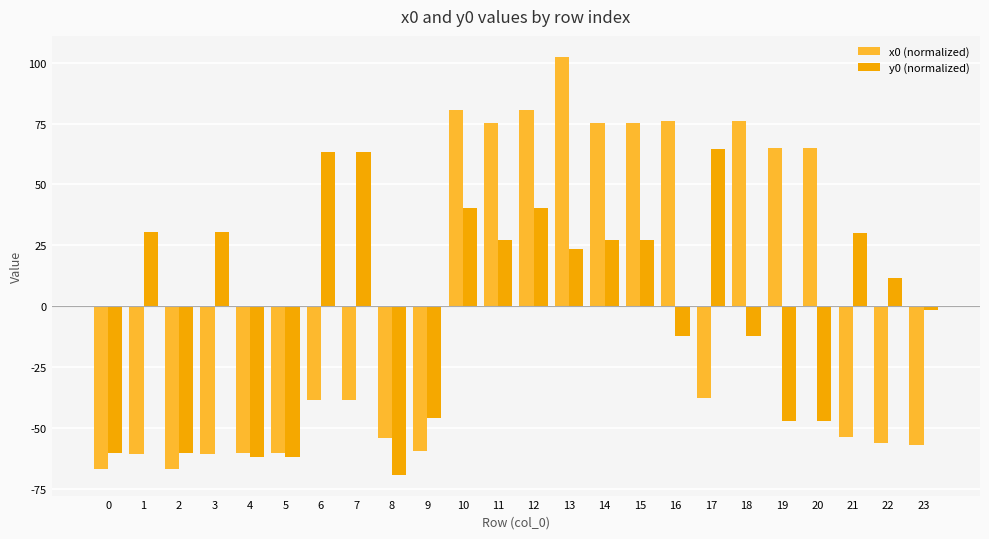

Between 13 and 14, which series saw the biggest shift?

x0 (normalized)